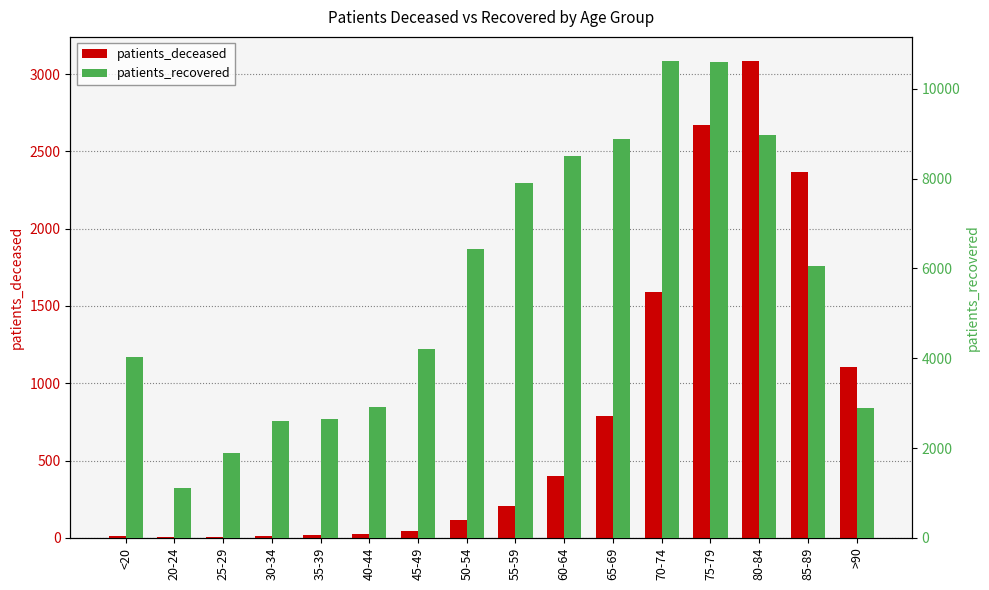

Is the value of patients_recovered at 40-44 greater than the value of patients_deceased at 45-49?

Yes